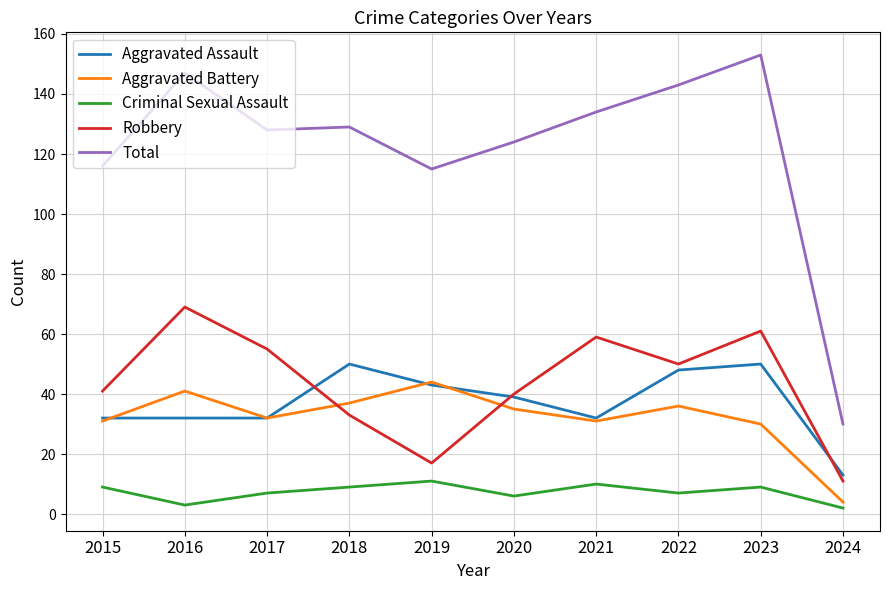

What is the maximum value for Aggravated Battery?

44